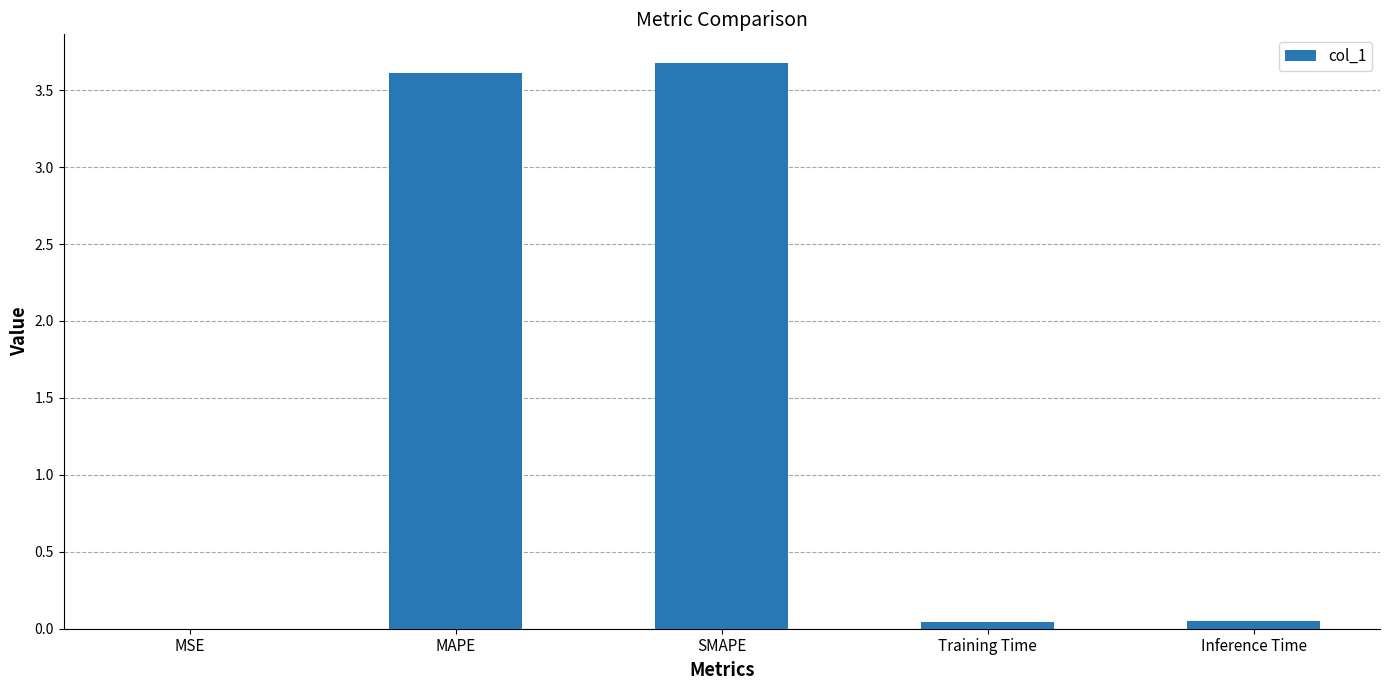

The value at MAPE is 3.6. True or false?

True